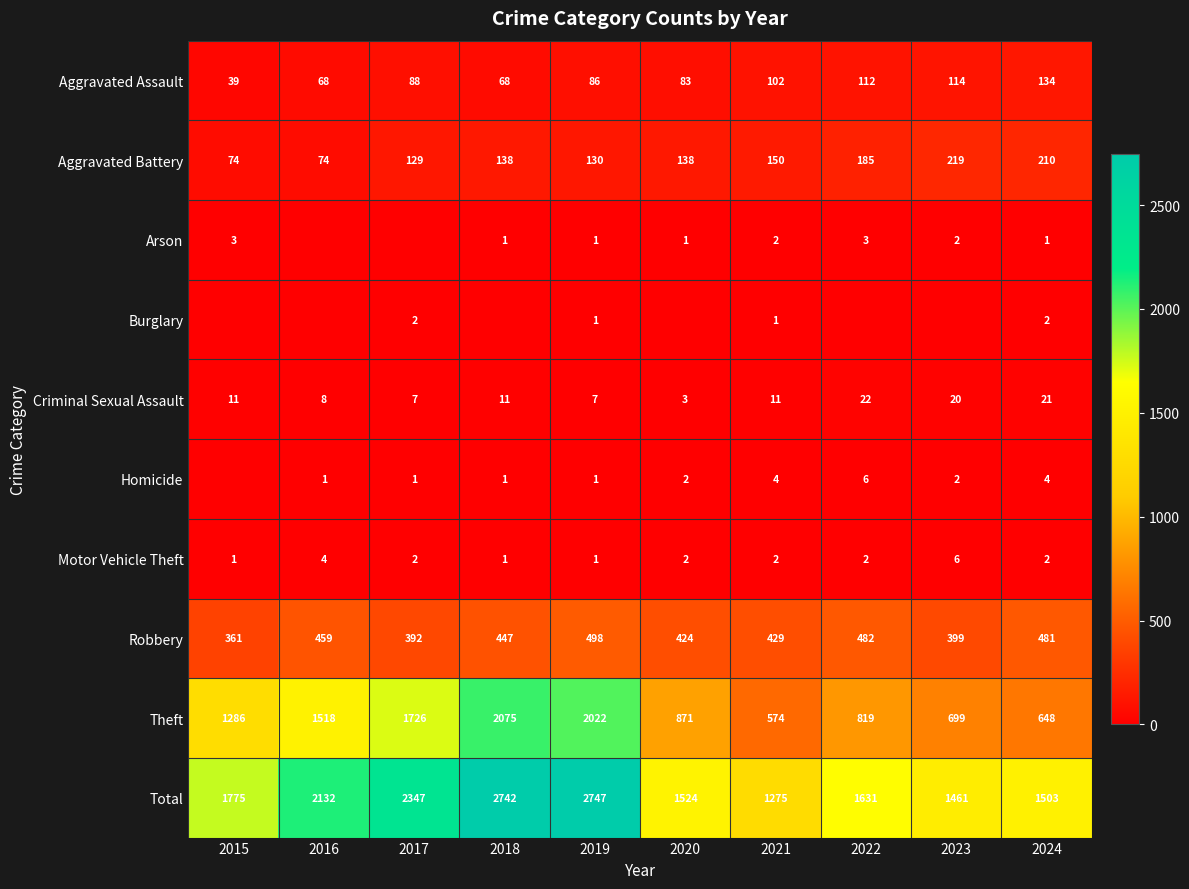

Between 2016 and 2024, which is larger?

2024